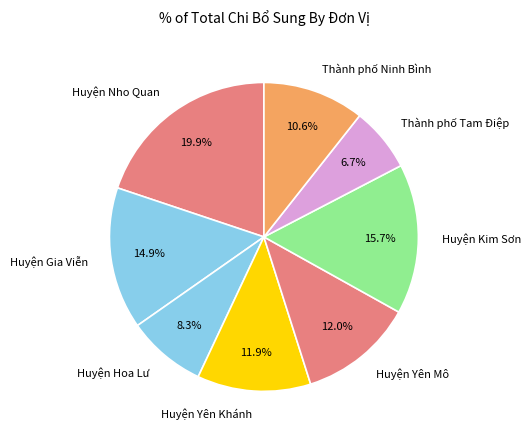

How many segments does this pie chart have?

8